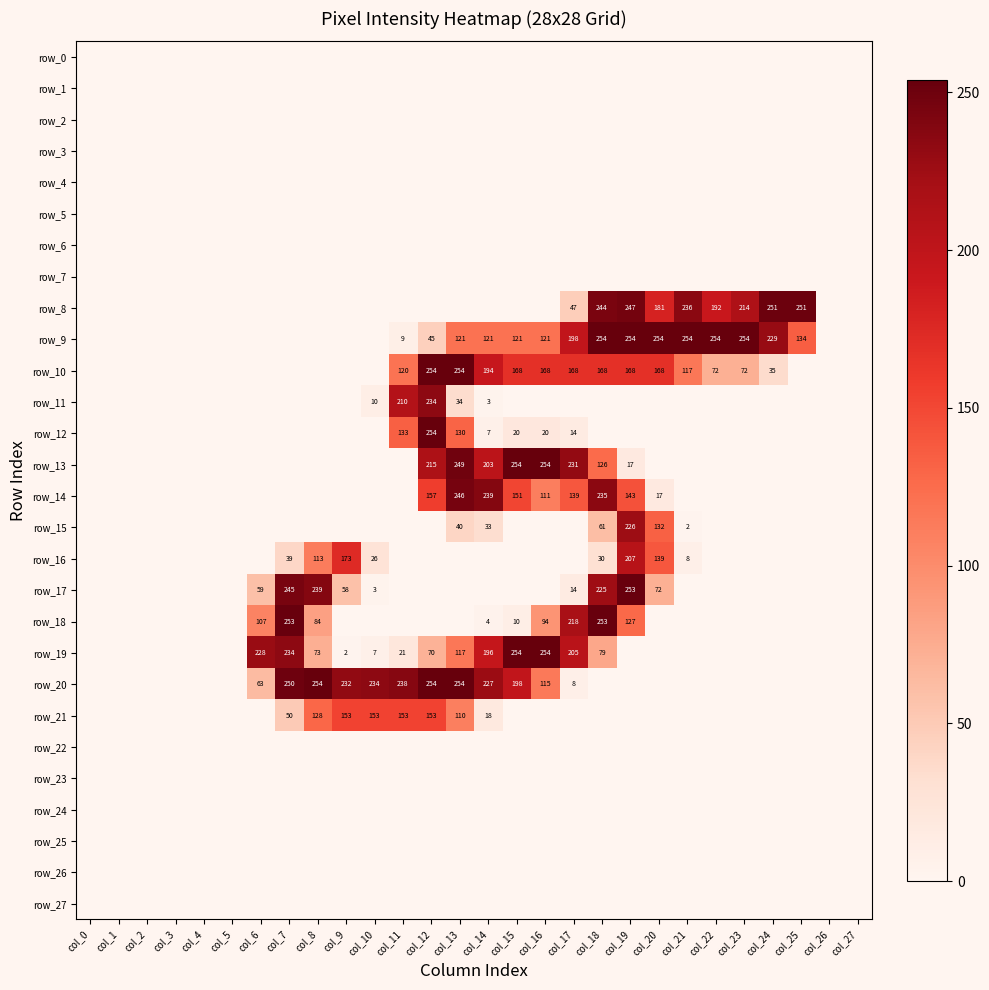

What is the approximate value of row_20 at col_12?

254